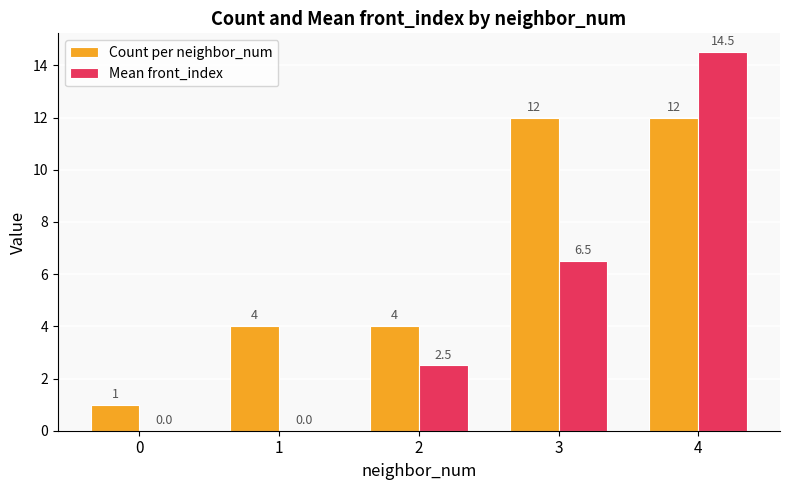

What value does the Count per neighbor_num series have at 2?

4.0